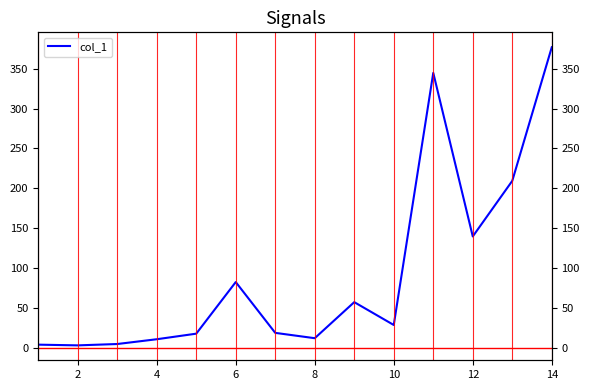

How many lines are shown in the chart?

1